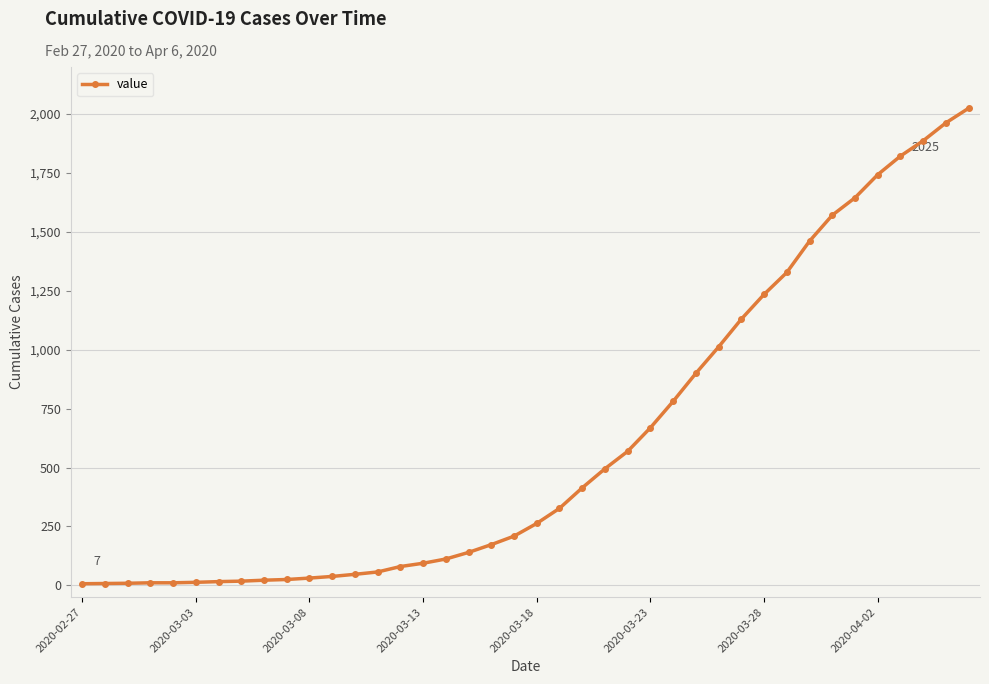

What is the difference between the second highest and minimum values?

1956